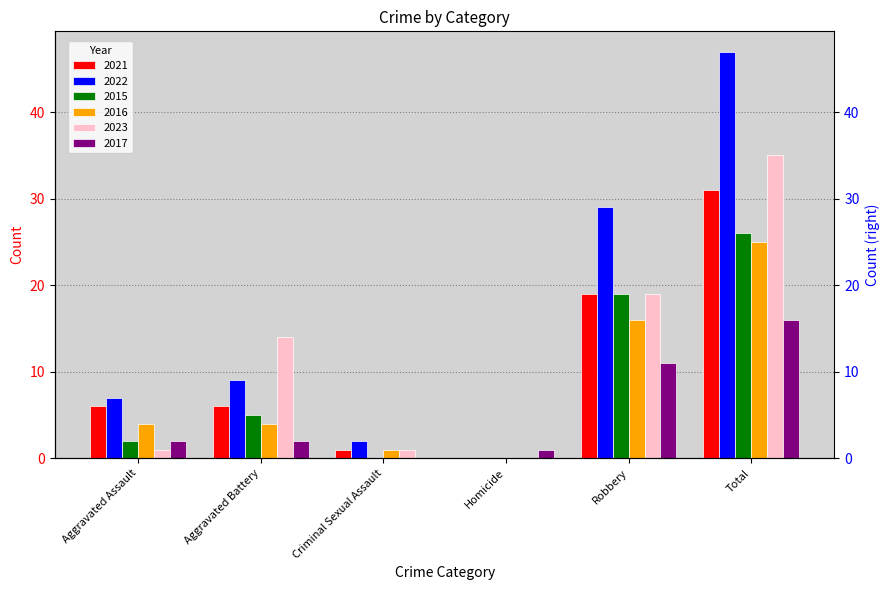

What is the value of the 2017 bar at the 4th from the left?

1